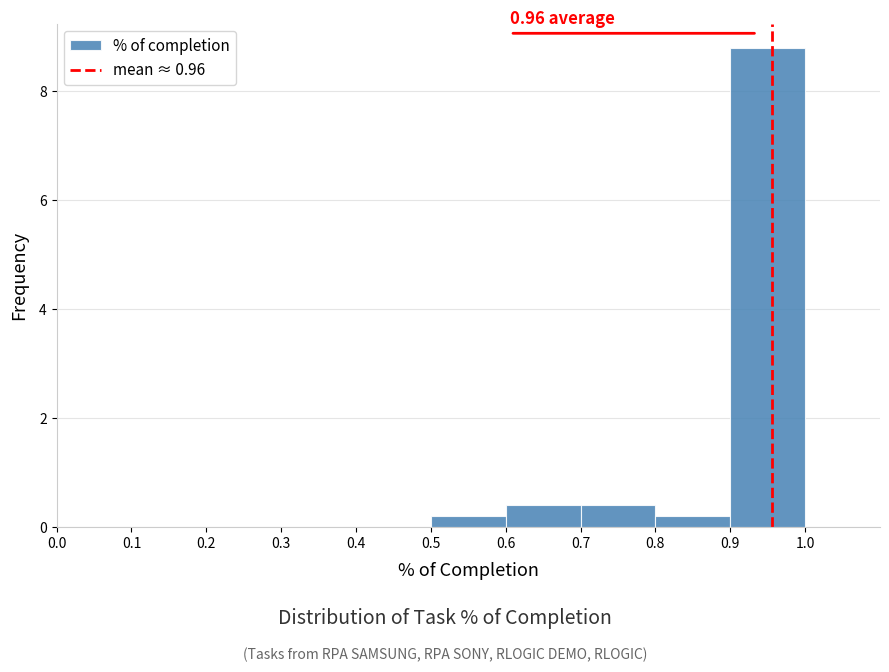

Over which range of the x-axis is the bar tallest?

0.9 to 1.0